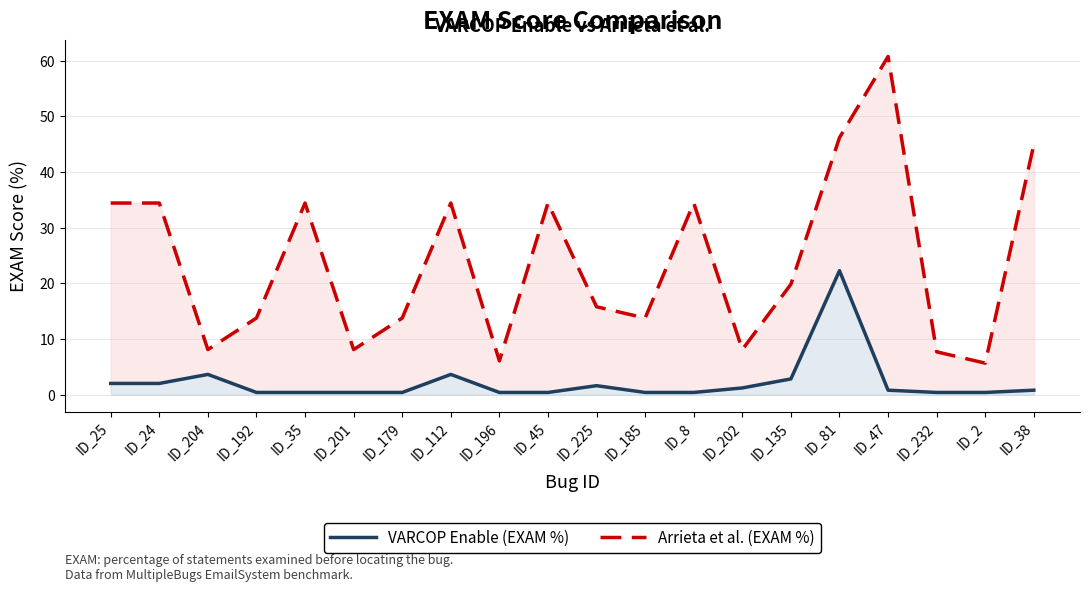

What is the approximate value of VARCOP Enable (EXAM %) at ID_232?

0.4